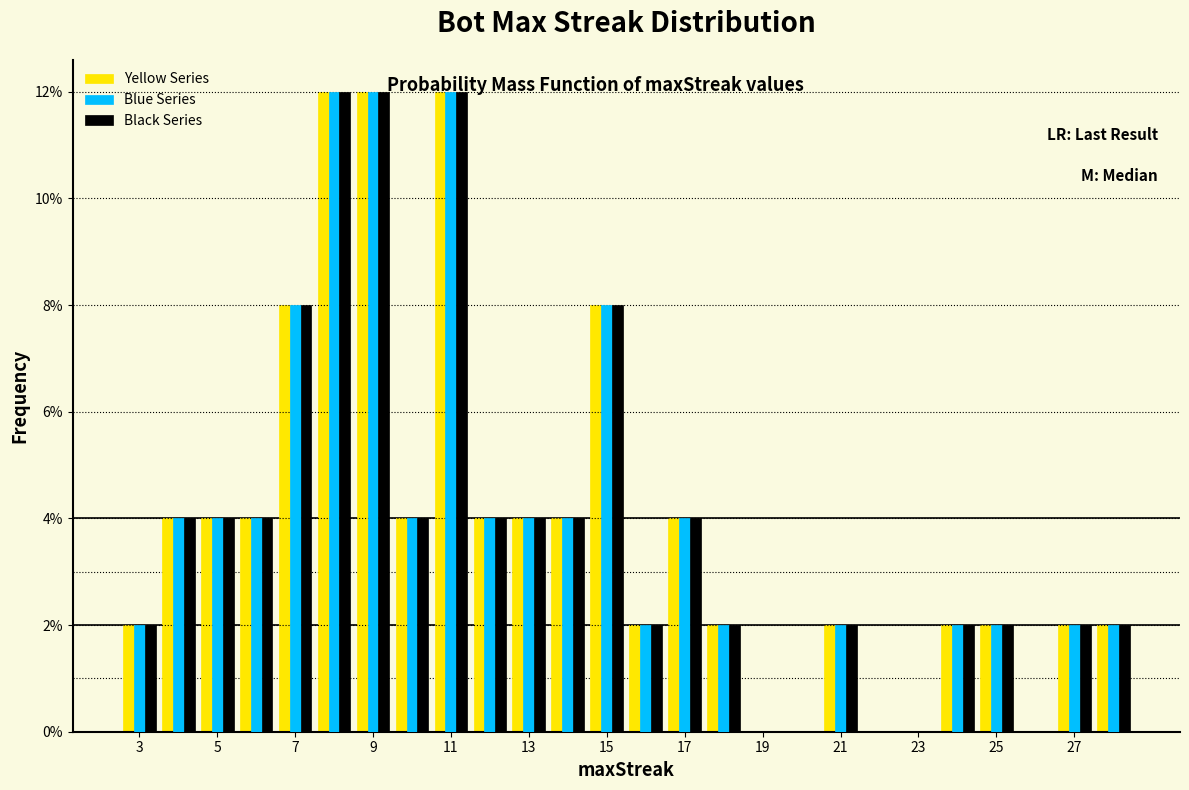

Reading left to right, transcribe this chart: for each range on the x-axis, give the height of each series' bar. Neither the bar edges nor the heights are printed on the chart, so give them approximately, as read against the axes.

2.5 to 3.5: Yellow Series=2	Blue Series=2	Black Series=2
3.5 to 4.5: Yellow Series=4	Blue Series=4	Black Series=4
4.5 to 5.5: Yellow Series=4	Blue Series=4	Black Series=4
5.5 to 6.5: Yellow Series=4	Blue Series=4	Black Series=4
6.5 to 7.5: Yellow Series=8	Blue Series=8	Black Series=8
7.5 to 8.5: Yellow Series=12	Blue Series=12	Black Series=12
8.5 to 9.5: Yellow Series=12	Blue Series=12	Black Series=12
9.5 to 10.5: Yellow Series=4	Blue Series=4	Black Series=4
10.5 to 11.5: Yellow Series=12	Blue Series=12	Black Series=12
11.5 to 12.5: Yellow Series=4	Blue Series=4	Black Series=4
12.5 to 13.5: Yellow Series=4	Blue Series=4	Black Series=4
13.5 to 14.5: Yellow Series=4	Blue Series=4	Black Series=4
14.5 to 15.5: Yellow Series=8	Blue Series=8	Black Series=8
15.5 to 16.5: Yellow Series=2	Blue Series=2	Black Series=2
16.5 to 17.5: Yellow Series=4	Blue Series=4	Black Series=4
17.5 to 18.5: Yellow Series=2	Blue Series=2	Black Series=2
18.5 to 19.5: Yellow Series=0	Blue Series=0	Black Series=0
19.5 to 20.5: Yellow Series=0	Blue Series=0	Black Series=0
20.5 to 21.5: Yellow Series=2	Blue Series=2	Black Series=2
21.5 to 22.5: Yellow Series=0	Blue Series=0	Black Series=0
22.5 to 23.5: Yellow Series=0	Blue Series=0	Black Series=0
23.5 to 24.5: Yellow Series=2	Blue Series=2	Black Series=2
24.5 to 25.5: Yellow Series=2	Blue Series=2	Black Series=2
25.5 to 26.5: Yellow Series=0	Blue Series=0	Black Series=0
26.5 to 27.5: Yellow Series=2	Blue Series=2	Black Series=2
27.5 to 28.5: Yellow Series=2	Blue Series=2	Black Series=2